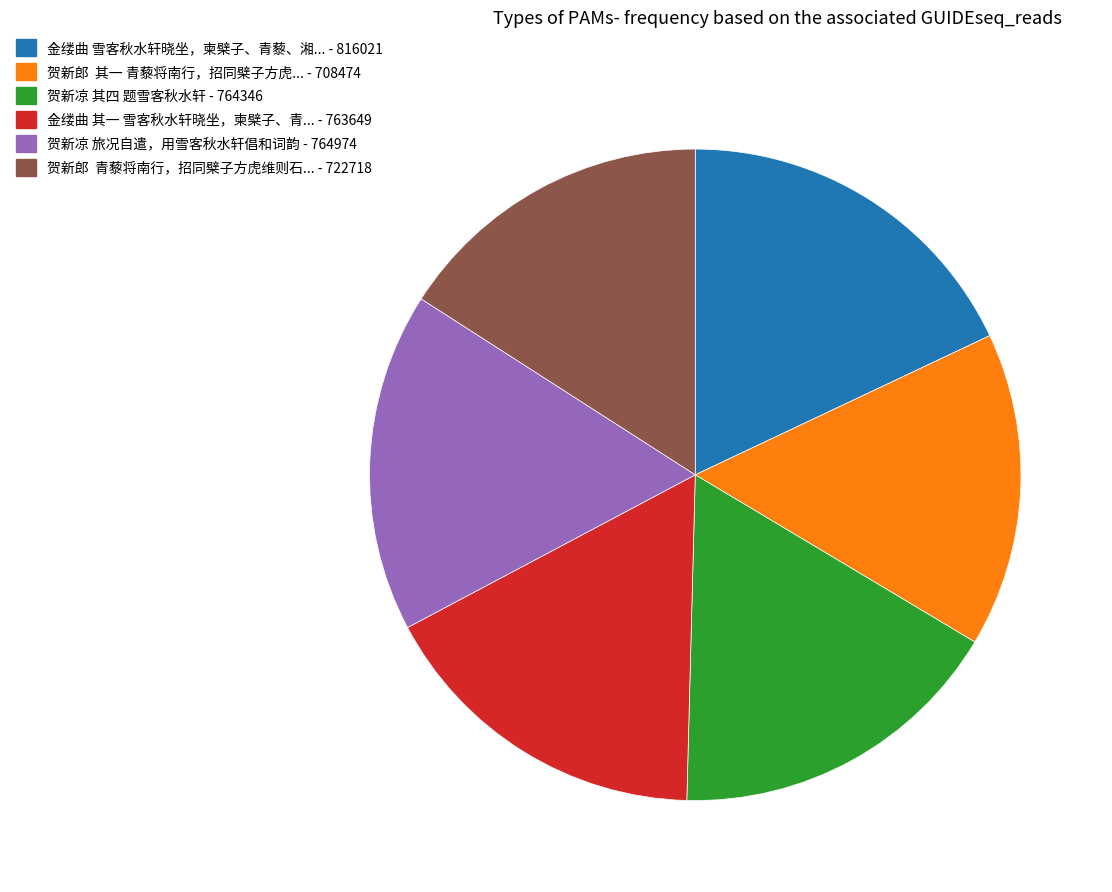

Is there any slice that represents more than half of the pie?

No